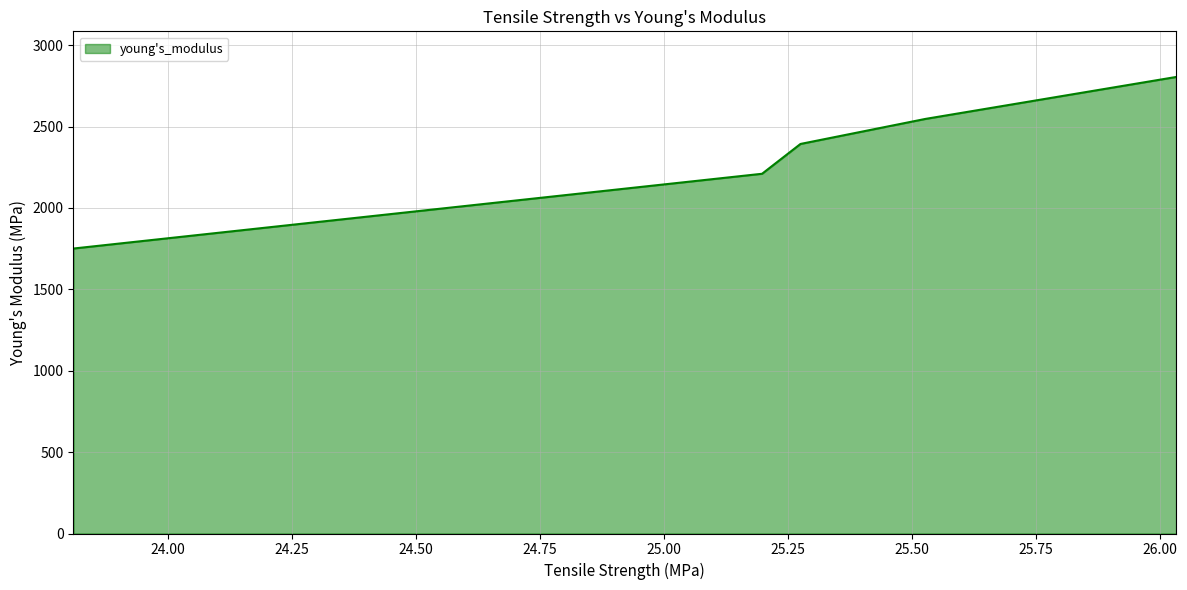

What is the maximum value shown in the chart?

2804.9